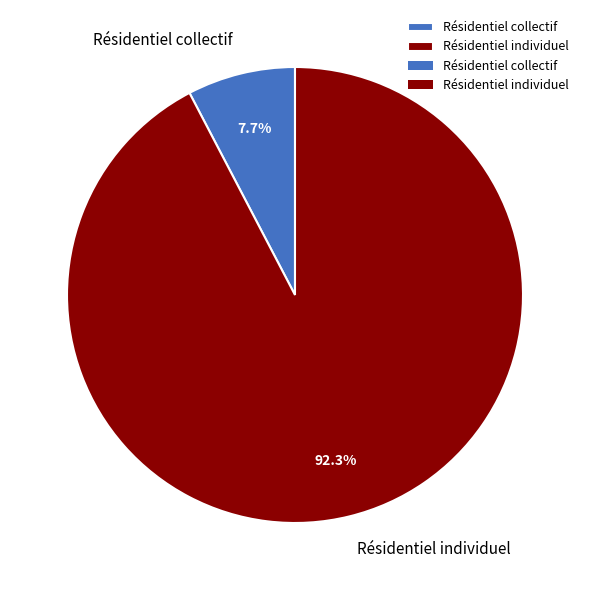

Which slice is the smallest?

Résidentiel collectif